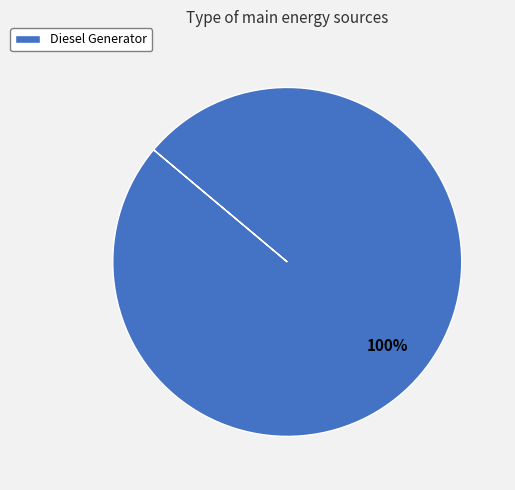

True or false: Diesel Generator accounts for 100% of the total.

True